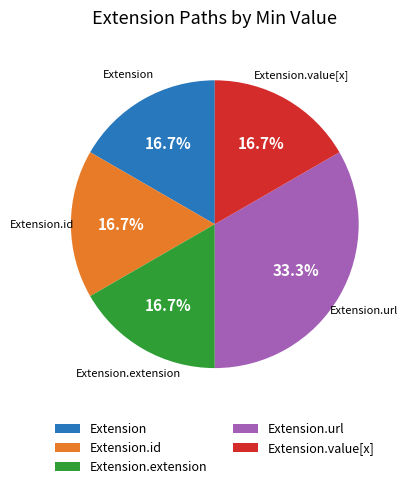

Count the number of slices in the pie.

5